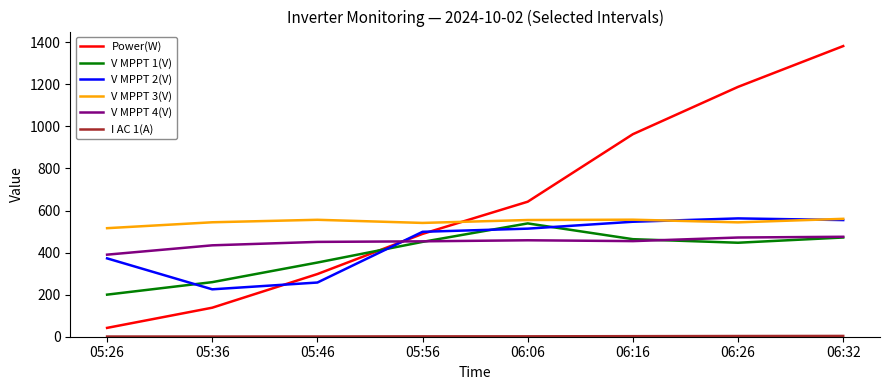

True or false: V MPPT 3(V) has more than 0 interior local peaks.

True